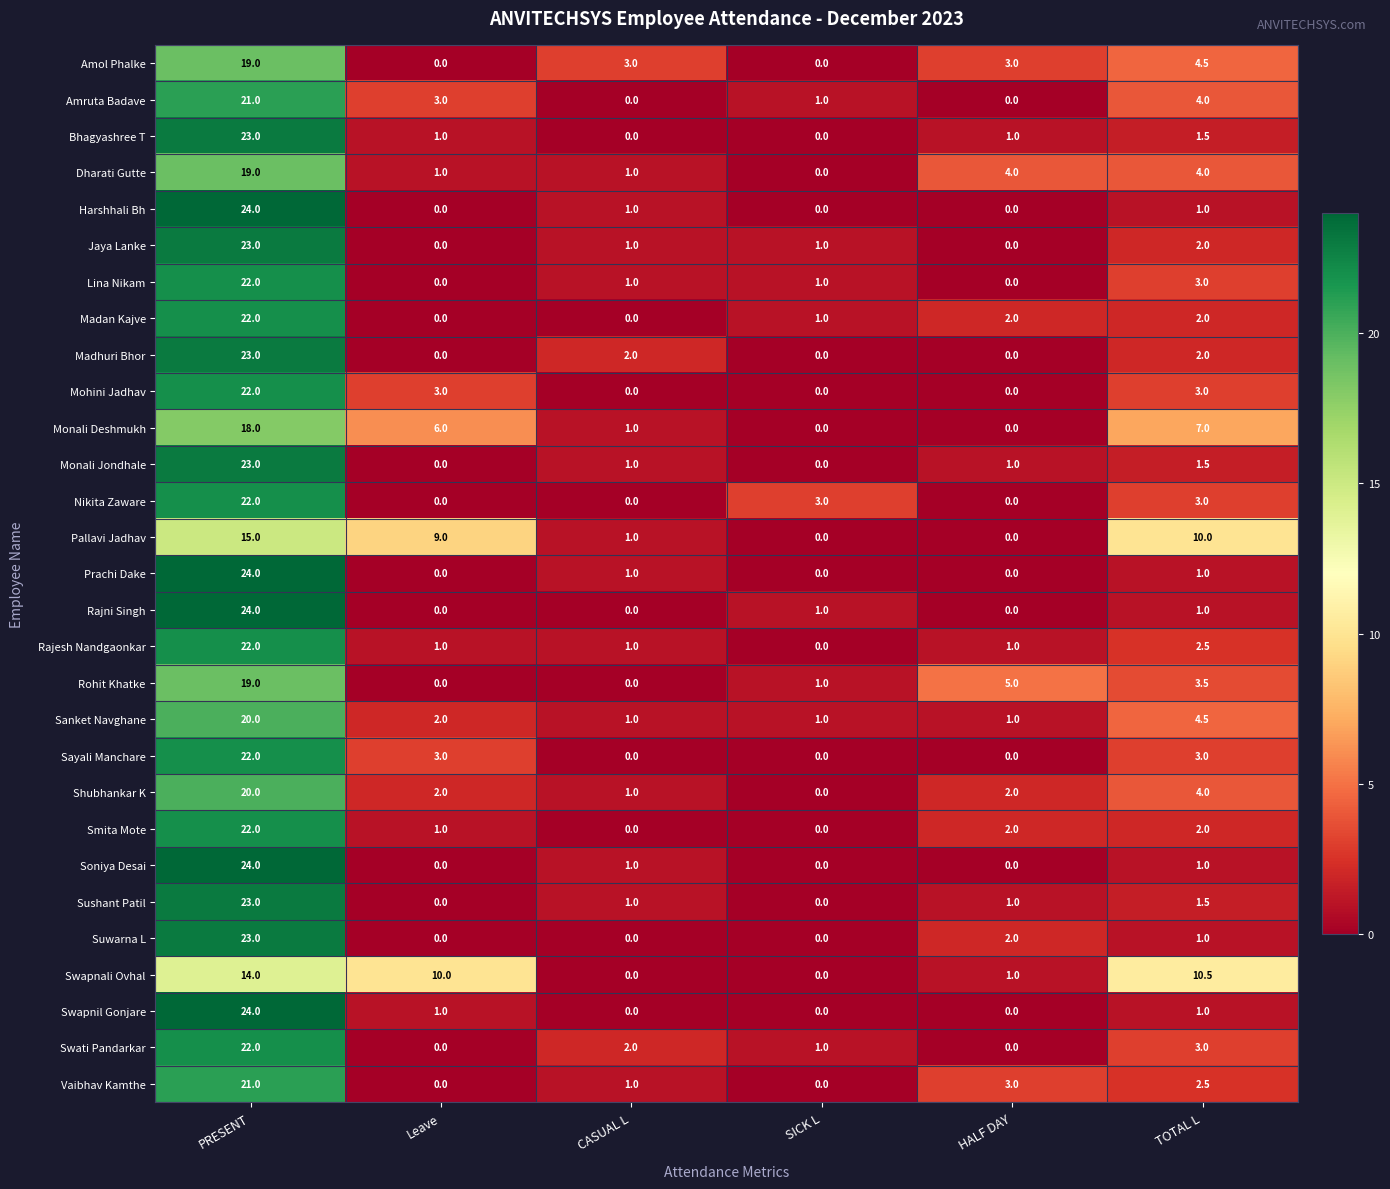

What is the difference between the Amruta Badave values at CASUAL L and TOTAL L?

4.0